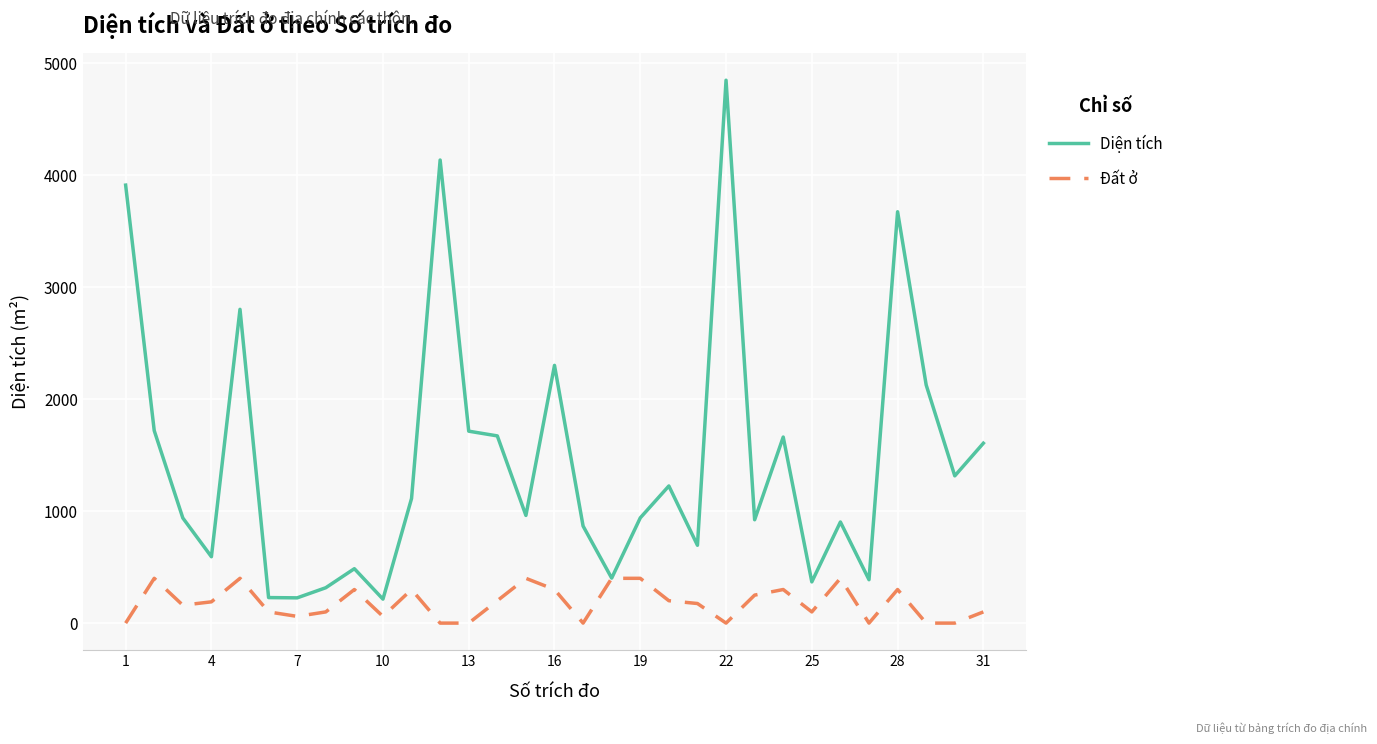

How many lines are shown in the chart?

2